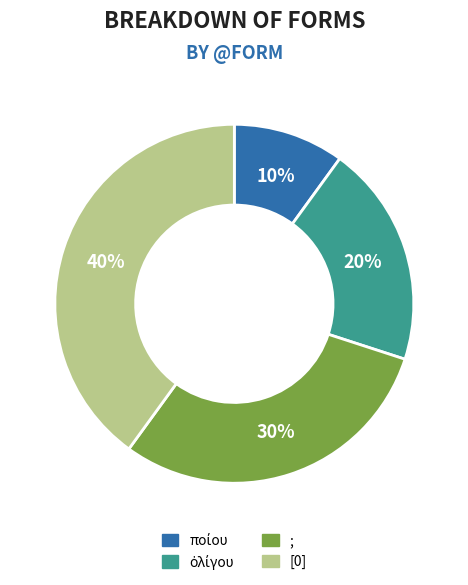

To the nearest percent, what is the average slice percentage?

25%